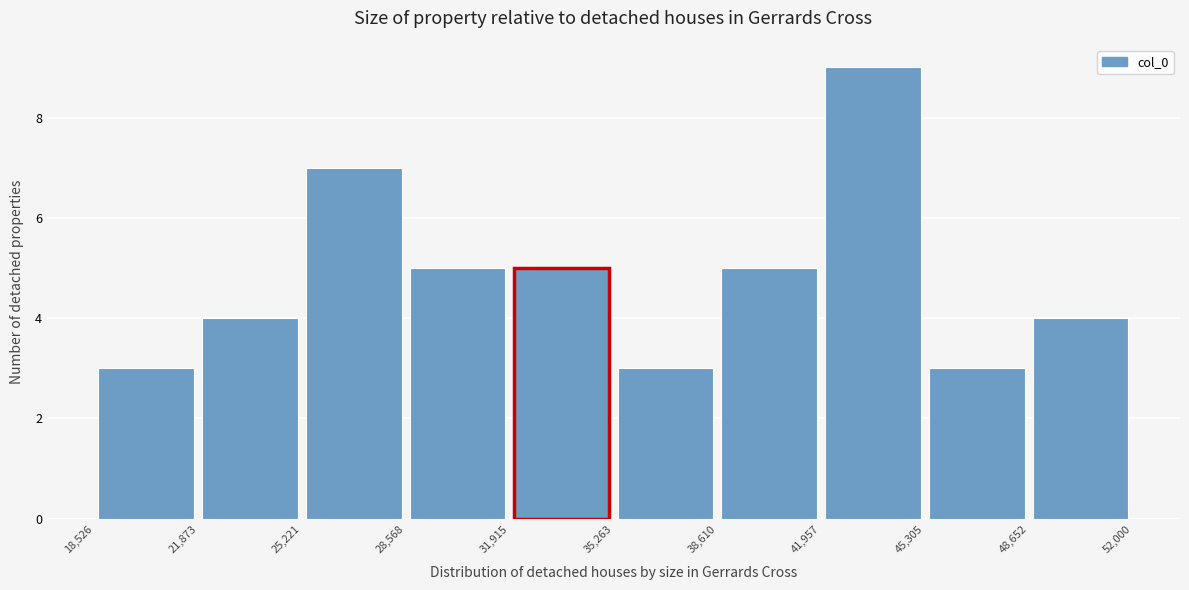

Over which range of the x-axis is the bar tallest?

41,957 to 45,305